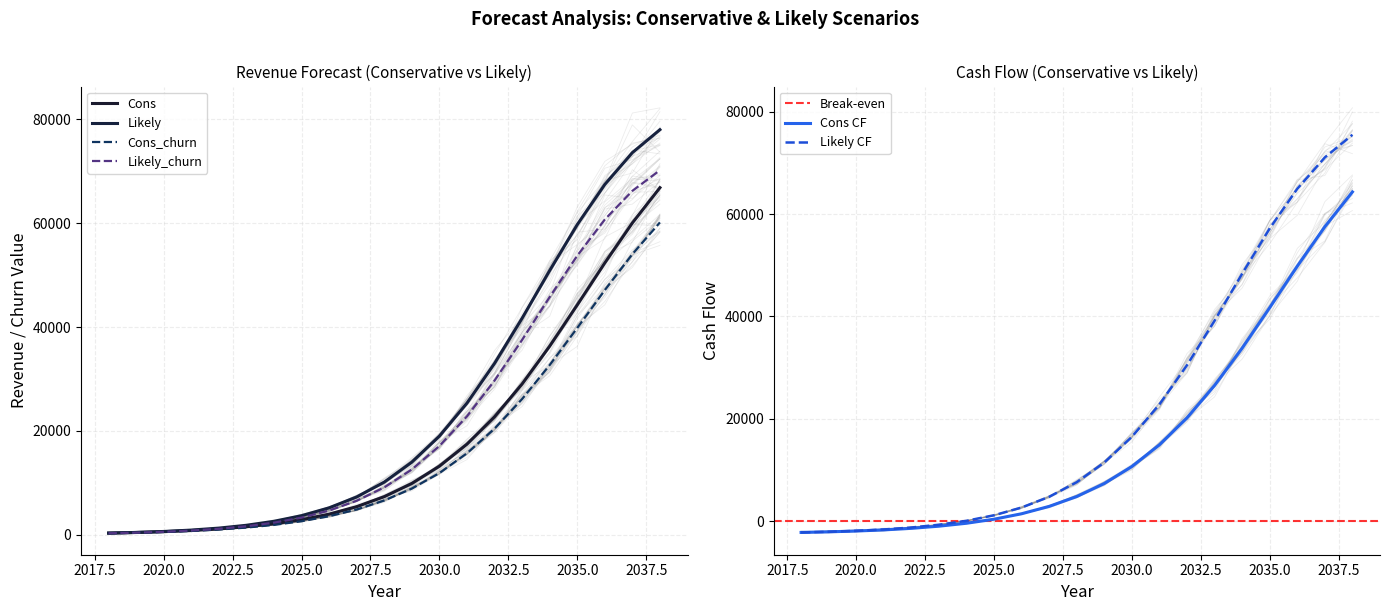

True or false: Cons CF has a value of 431.9 at 2026.

False